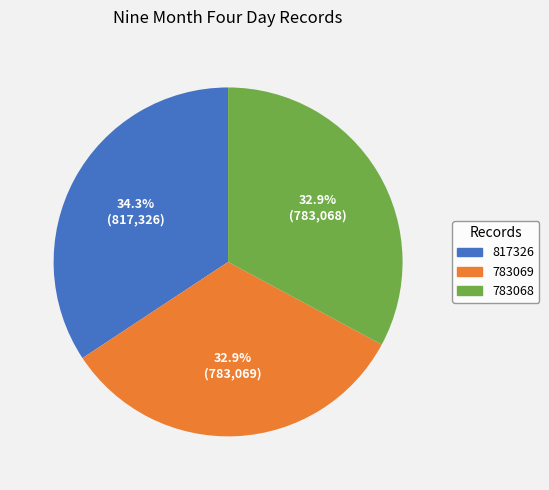

To the nearest percent, what percentage of the pie is 817326?

34%